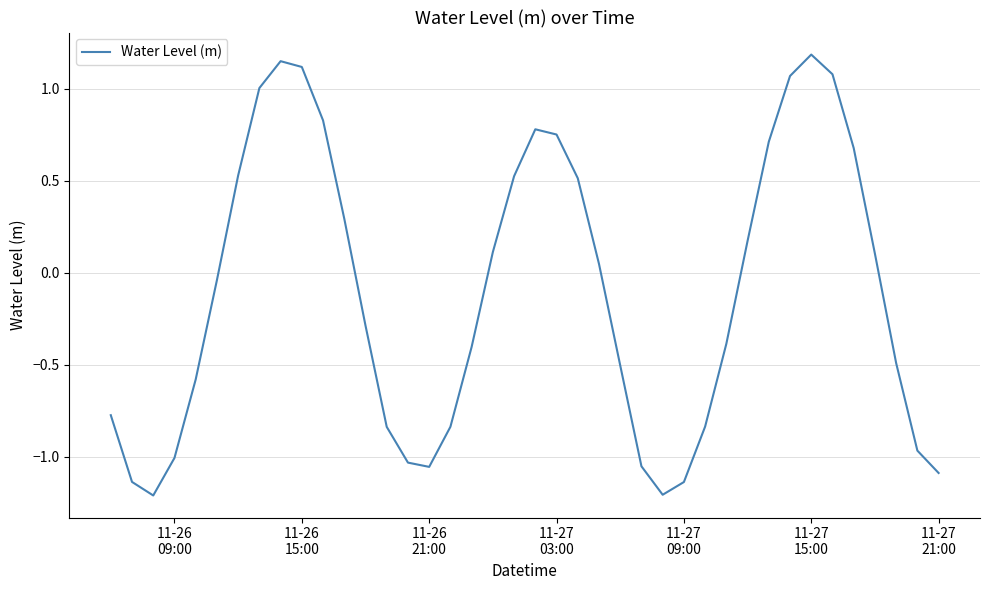

How many lines are shown in the chart?

1